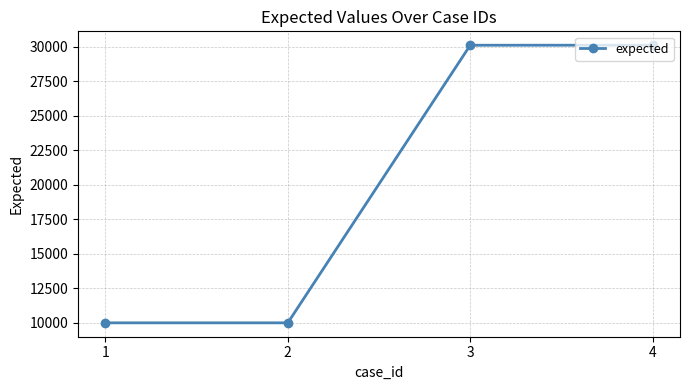

What is the smallest value displayed?

10001